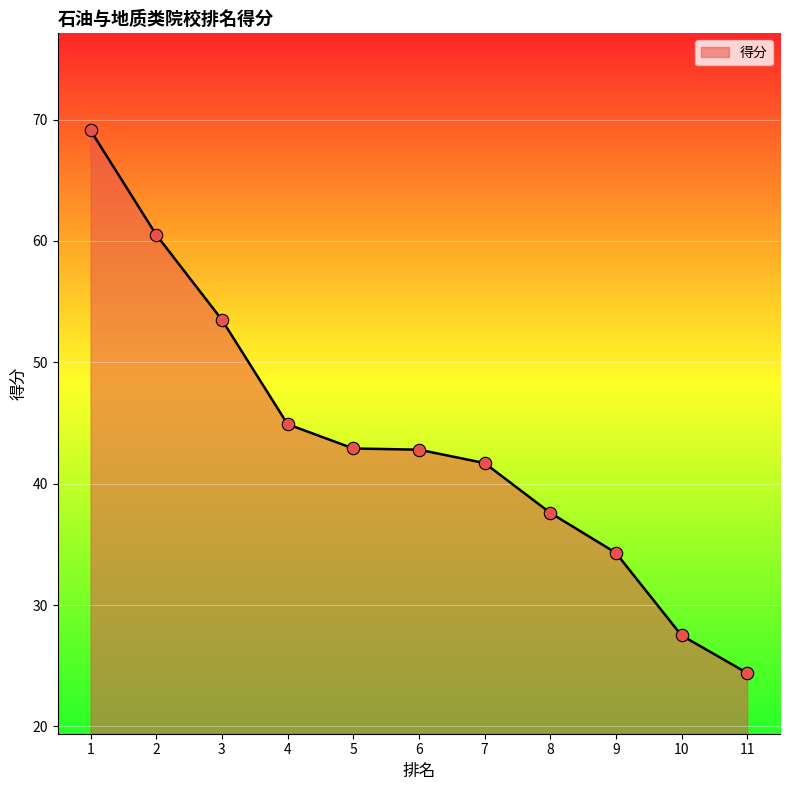

Between 7 and 8, which is larger?

7